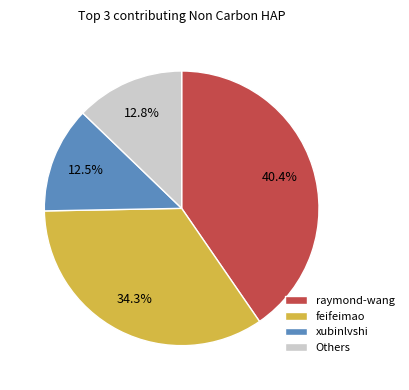

Is there any slice that represents more than half of the pie?

No